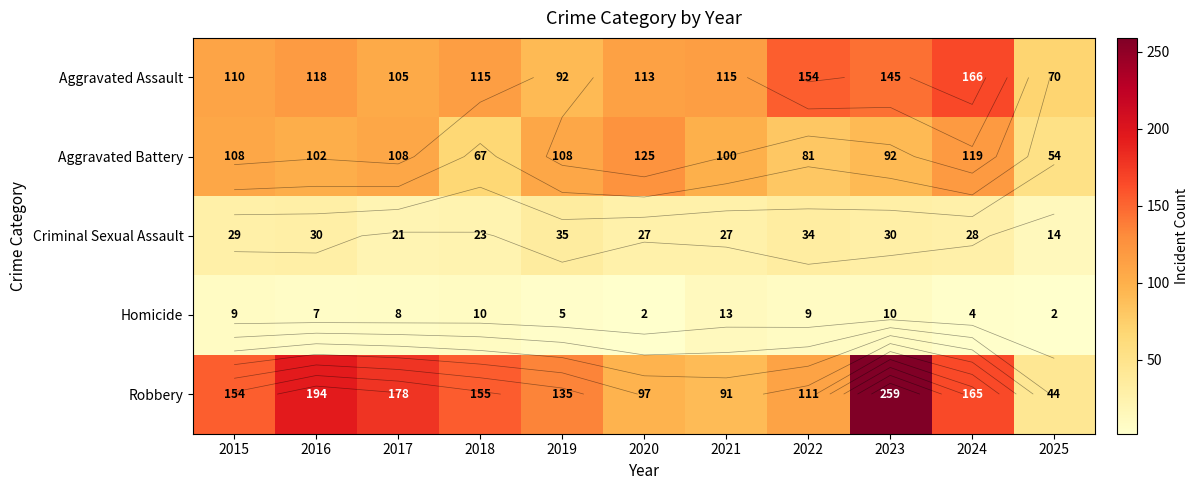

True or false: Aggravated Assault has a value of 206 at 2021.

False